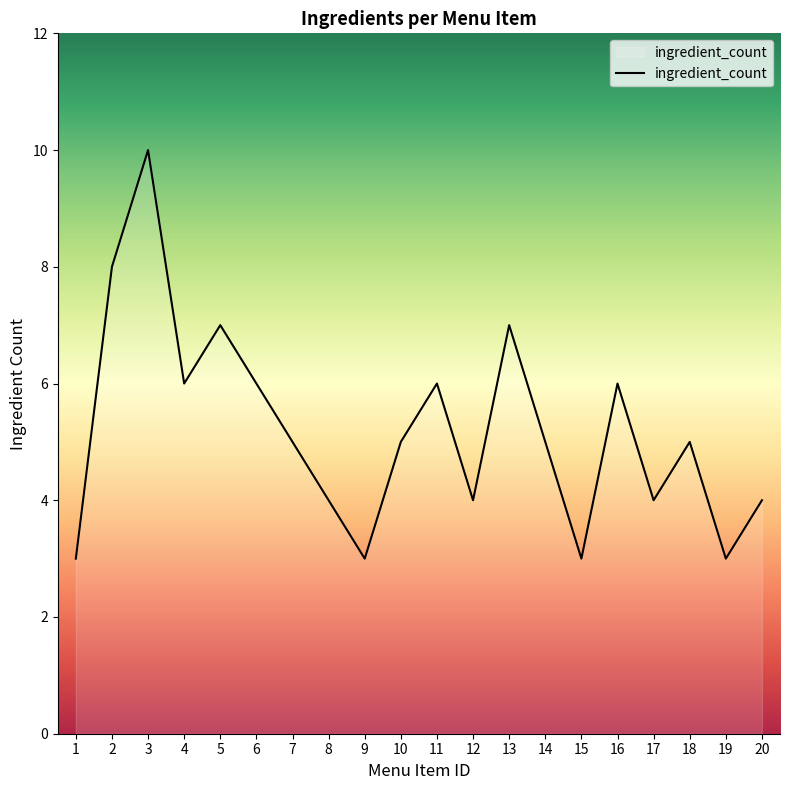

What is the maximum value shown in the chart?

10